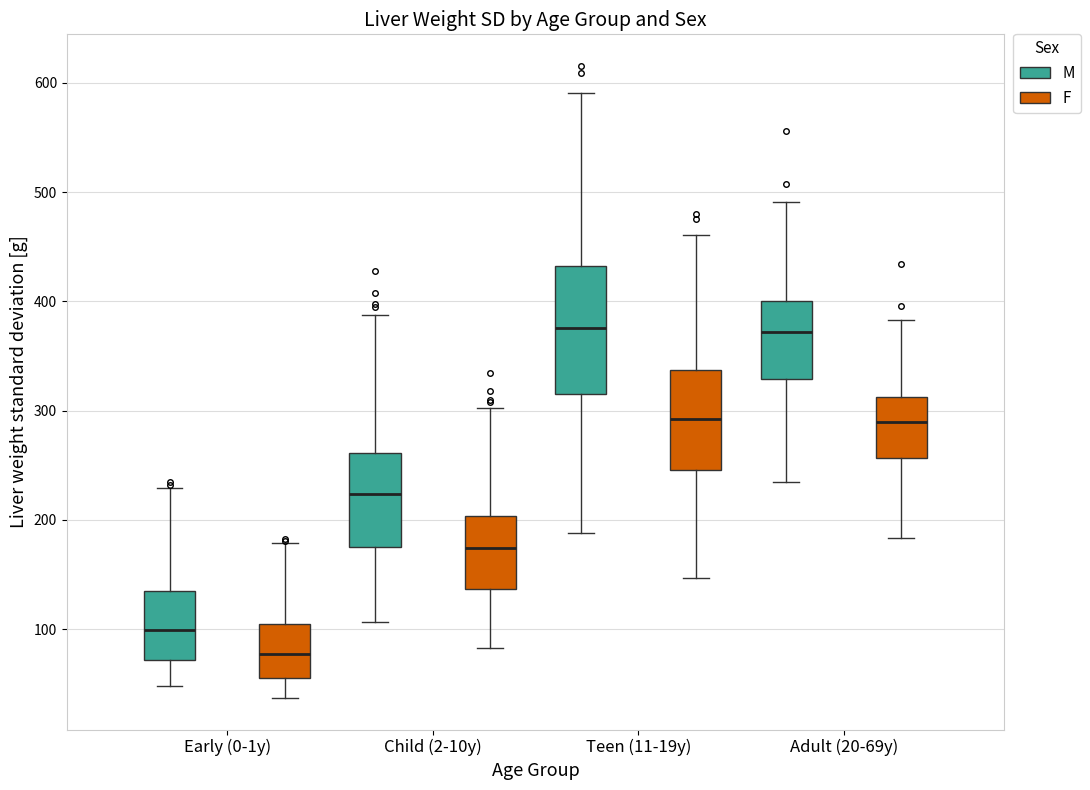

Reading left to right, read every box against the y-axis: the position of its median line, the range the box covers, and the ends of its whiskers. The values are not printed on the chart, so give them approximately, as read against the axis.

Early (0-1y) (M): median 100, box 70 to 130, whiskers 50 to 230
Early (0-1y) (F): median 80, box 60 to 110, whiskers 40 to 180
Child (2-10y) (M): median 220, box 180 to 260, whiskers 110 to 390
Child (2-10y) (F): median 170, box 140 to 200, whiskers 80 to 300
Teen (11-19y) (M): median 380, box 320 to 430, whiskers 190 to 590
Teen (11-19y) (F): median 290, box 250 to 340, whiskers 150 to 460
Adult (20-69y) (M): median 370, box 330 to 400, whiskers 240 to 490
Adult (20-69y) (F): median 290, box 260 to 310, whiskers 180 to 380